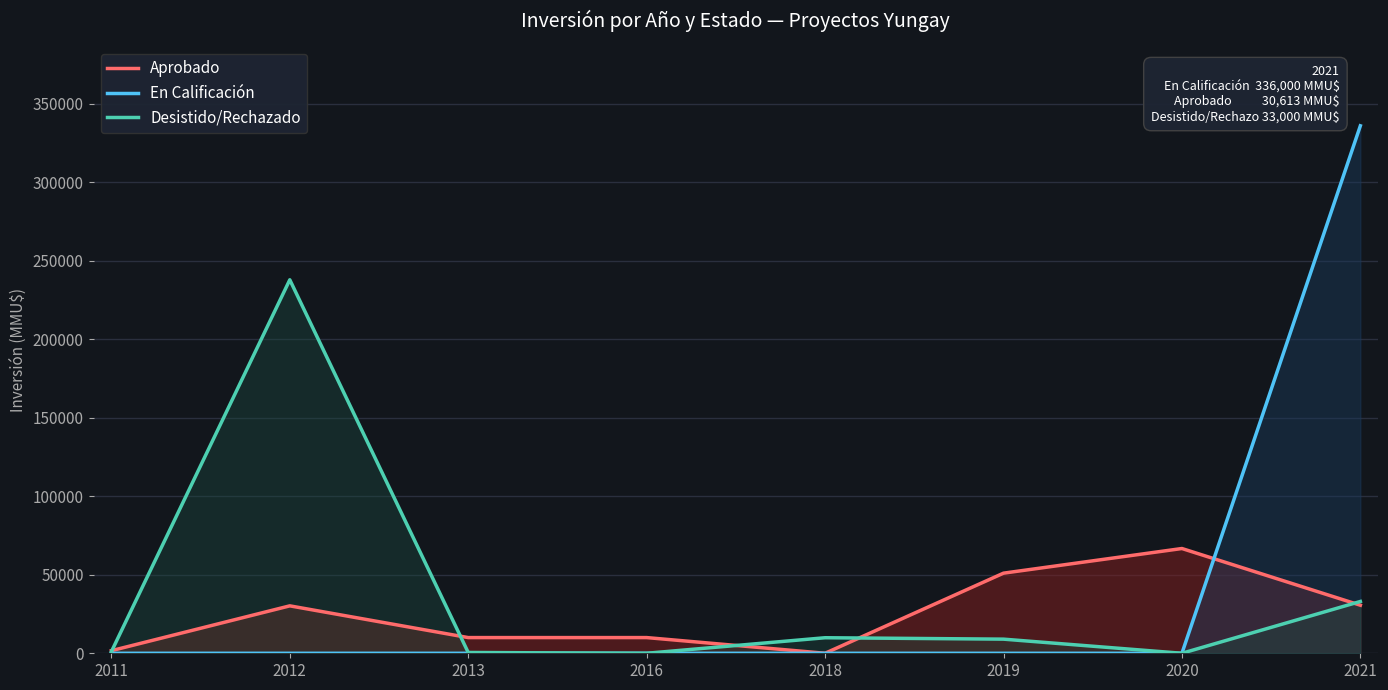

What are all the series names shown in the legend?

Aprobado, En Calificación, Desistido/Rechazado